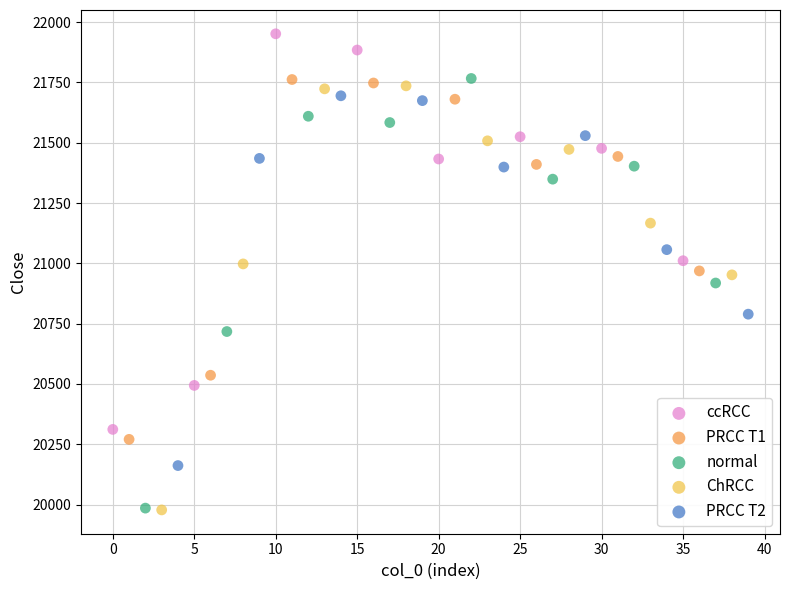

Which series contains the highest Y value?

ccRCC